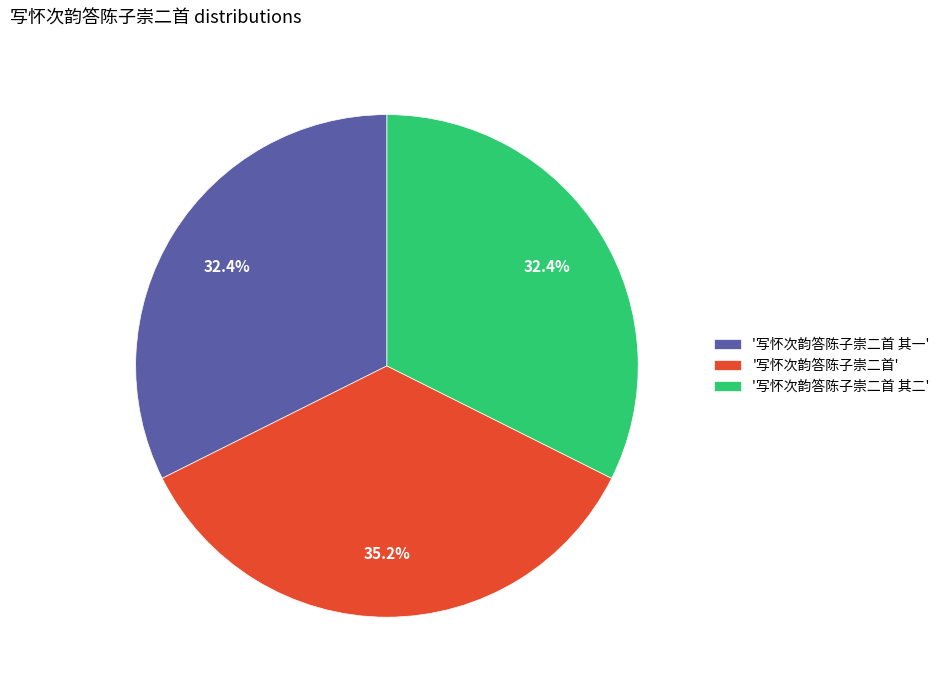

How many segments does this pie chart have?

3